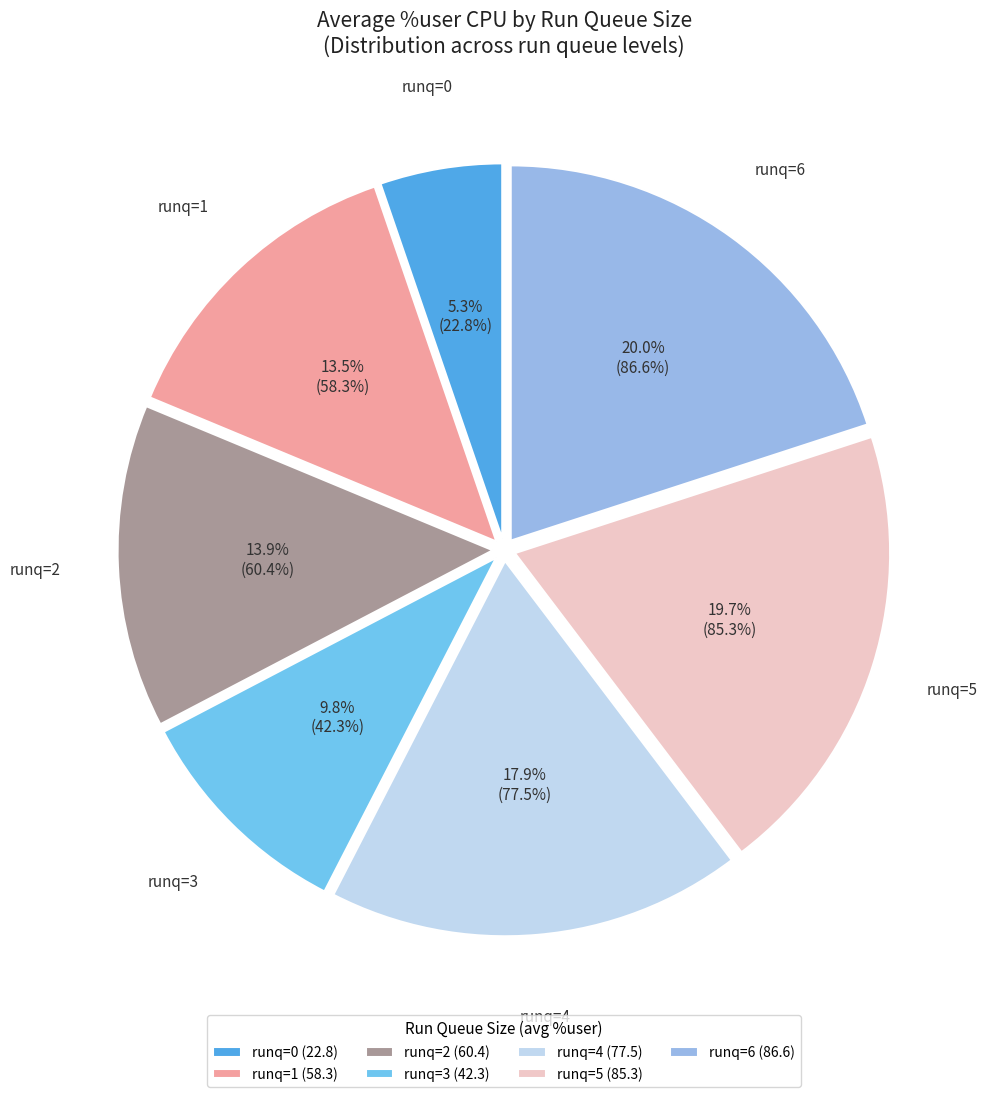

Which has a higher value, runq=3 or runq=0?

runq=3